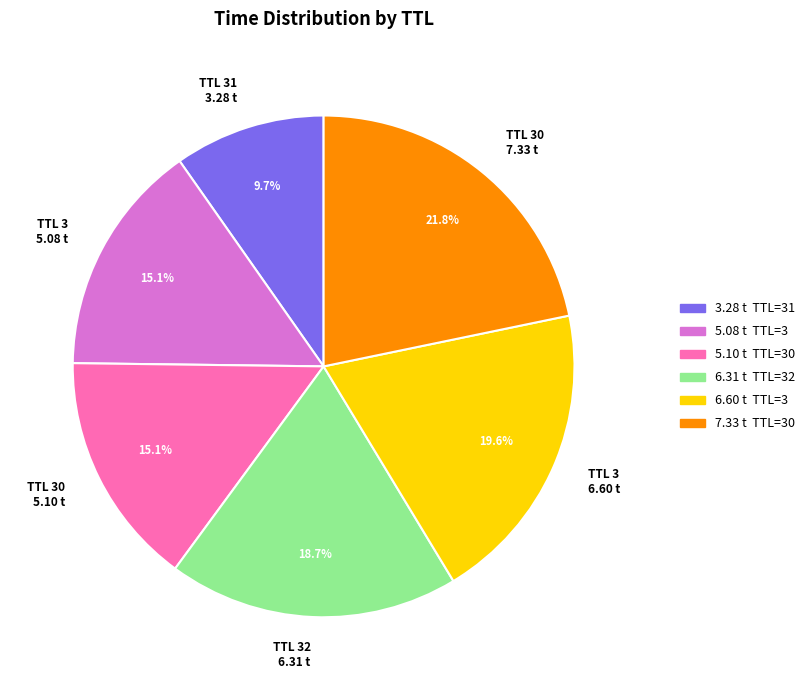

What percentage do TTL 3 5.08 t and TTL 3 6.60 t together represent?

34.7%